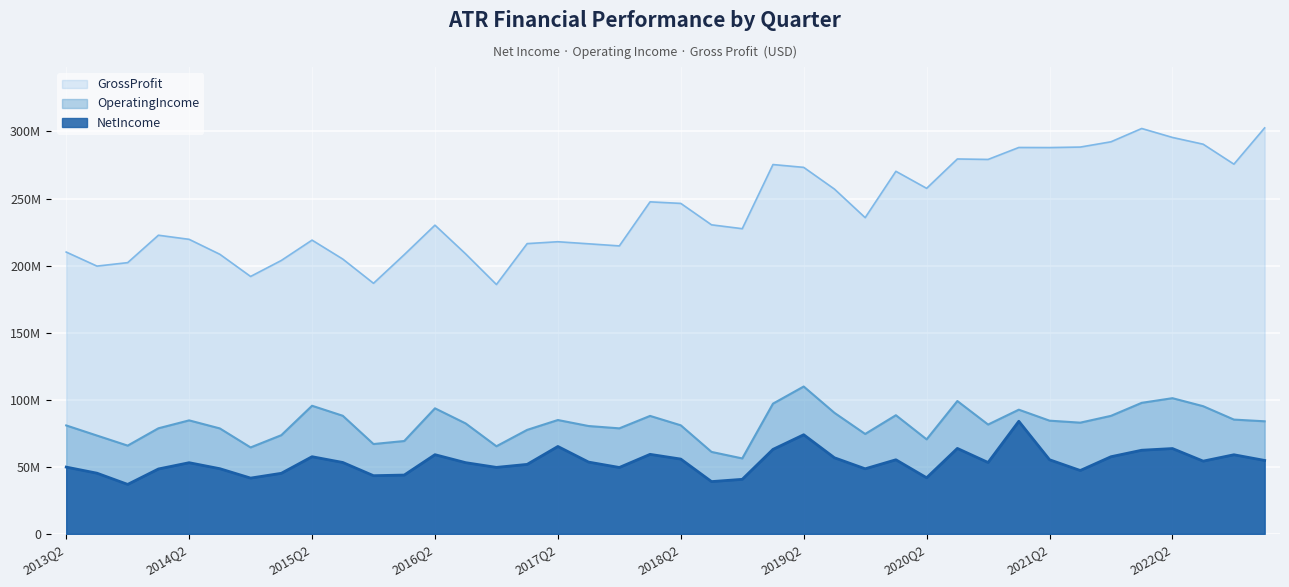

True or false: GrossProfit has more than 0 interior local peaks.

True